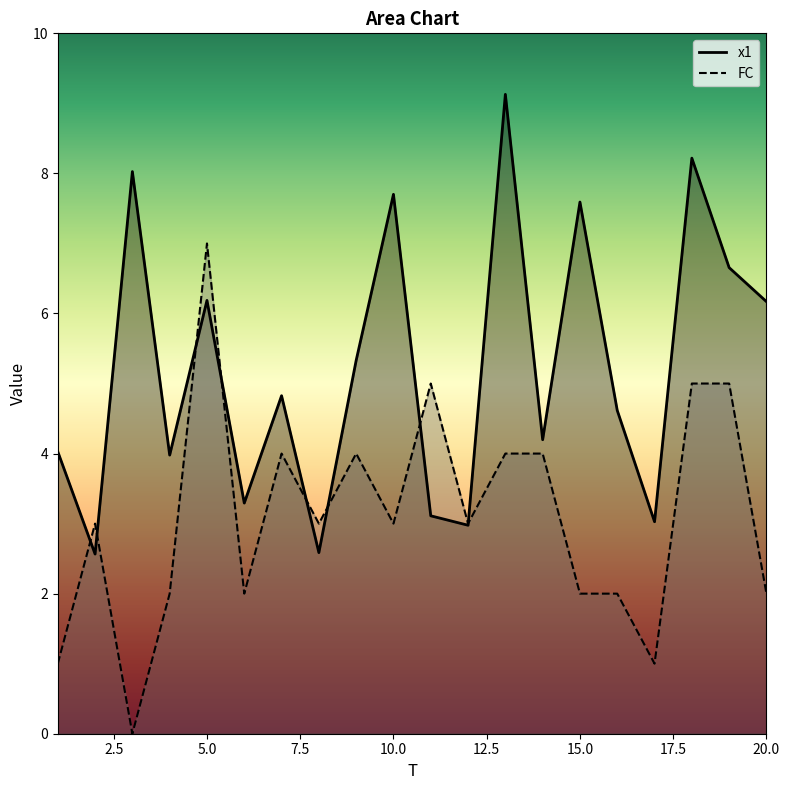

What are all the series names shown in the legend?

x1, FC